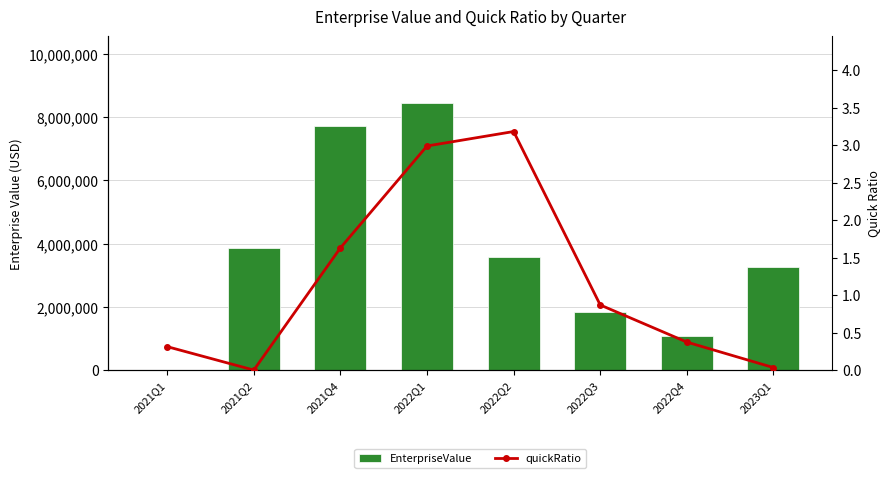

Reading left to right, list all the values displayed in this chart.

EnterpriseValue: 0.0	3846035.0	7717070.0	8444391.0	3588111.0	1836534.0	1073491.0	3261596.8
quickRatio: 0.3	0.0	1.6	3.0	3.2	0.9	0.4	0.0